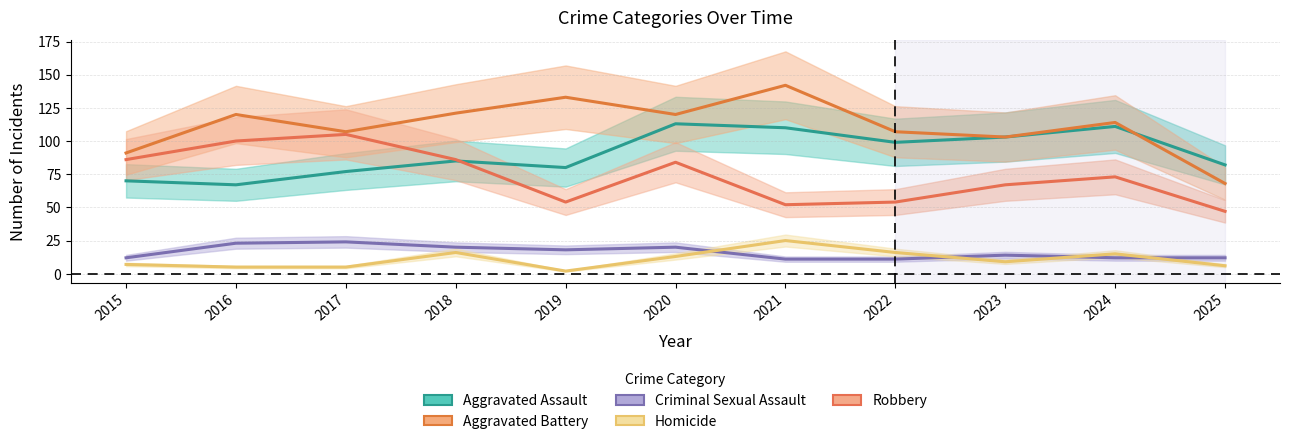

How many interior local peaks does the Aggravated Battery series have?

4